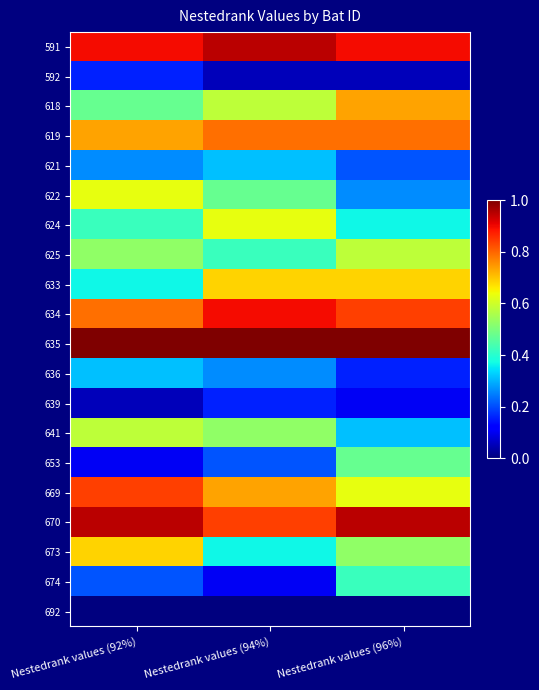

Reading left to right, list all the values displayed in this chart.

591: Nestedrank values (92%)=0.9	Nestedrank values (94%)=0.9	Nestedrank values (96%)=0.9
592: Nestedrank values (92%)=0.2	Nestedrank values (94%)=0.1	Nestedrank values (96%)=0.1
618: Nestedrank values (92%)=0.5	Nestedrank values (94%)=0.6	Nestedrank values (96%)=0.7
619: Nestedrank values (92%)=0.7	Nestedrank values (94%)=0.8	Nestedrank values (96%)=0.8
621: Nestedrank values (92%)=0.3	Nestedrank values (94%)=0.3	Nestedrank values (96%)=0.2
622: Nestedrank values (92%)=0.6	Nestedrank values (94%)=0.5	Nestedrank values (96%)=0.3
624: Nestedrank values (92%)=0.4	Nestedrank values (94%)=0.6	Nestedrank values (96%)=0.4
625: Nestedrank values (92%)=0.5	Nestedrank values (94%)=0.4	Nestedrank values (96%)=0.6
633: Nestedrank values (92%)=0.4	Nestedrank values (94%)=0.7	Nestedrank values (96%)=0.7
634: Nestedrank values (92%)=0.8	Nestedrank values (94%)=0.9	Nestedrank values (96%)=0.8
635: Nestedrank values (92%)=1.0	Nestedrank values (94%)=1.0	Nestedrank values (96%)=1.0
636: Nestedrank values (92%)=0.3	Nestedrank values (94%)=0.3	Nestedrank values (96%)=0.2
639: Nestedrank values (92%)=0.1	Nestedrank values (94%)=0.2	Nestedrank values (96%)=0.1
641: Nestedrank values (92%)=0.6	Nestedrank values (94%)=0.5	Nestedrank values (96%)=0.3
653: Nestedrank values (92%)=0.1	Nestedrank values (94%)=0.2	Nestedrank values (96%)=0.5
669: Nestedrank values (92%)=0.8	Nestedrank values (94%)=0.7	Nestedrank values (96%)=0.6
670: Nestedrank values (92%)=0.9	Nestedrank values (94%)=0.8	Nestedrank values (96%)=0.9
673: Nestedrank values (92%)=0.7	Nestedrank values (94%)=0.4	Nestedrank values (96%)=0.5
674: Nestedrank values (92%)=0.2	Nestedrank values (94%)=0.1	Nestedrank values (96%)=0.4
692: Nestedrank values (92%)=0.0	Nestedrank values (94%)=0.0	Nestedrank values (96%)=0.0